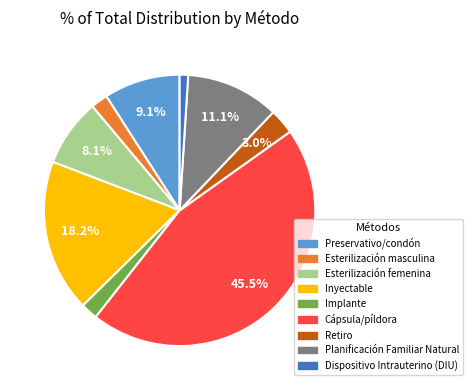

Between Inyectable and Planificación Familiar Natural, which is larger?

Inyectable